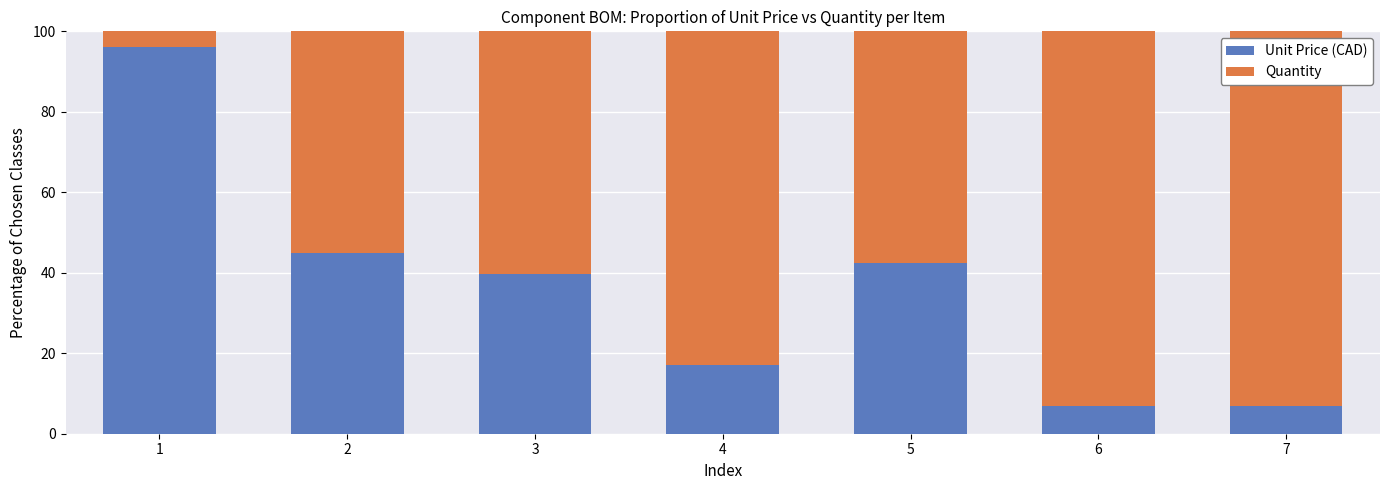

True or false: Unit Price (CAD) has a value of 14.2 at 2.

False